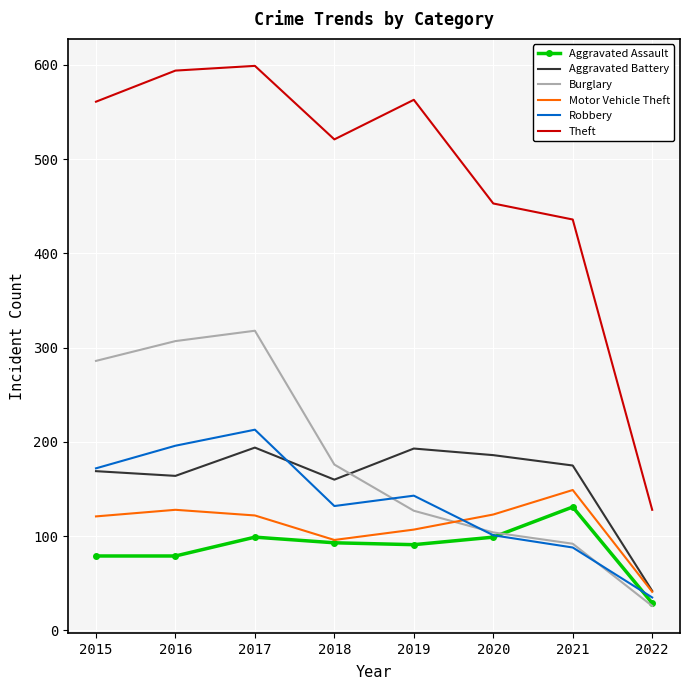

At how many categories does at least one series exceed 349?

7